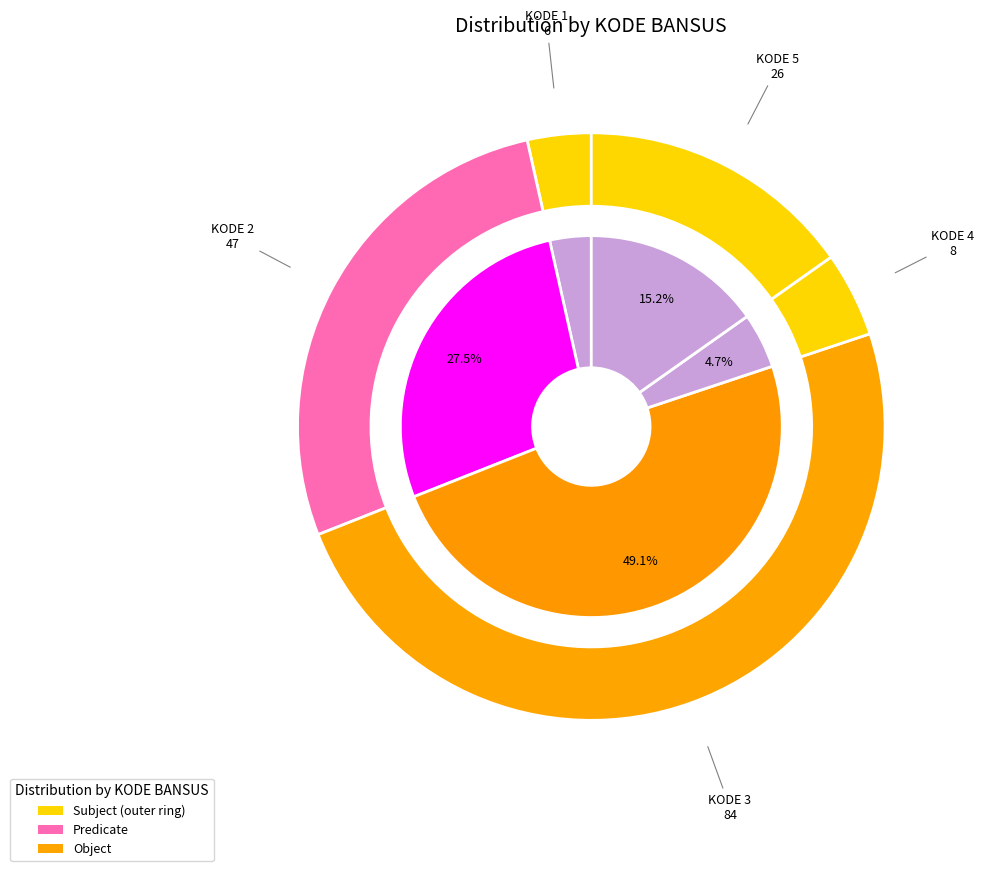

The 4 slice represents 41% of the pie. True or false?

False